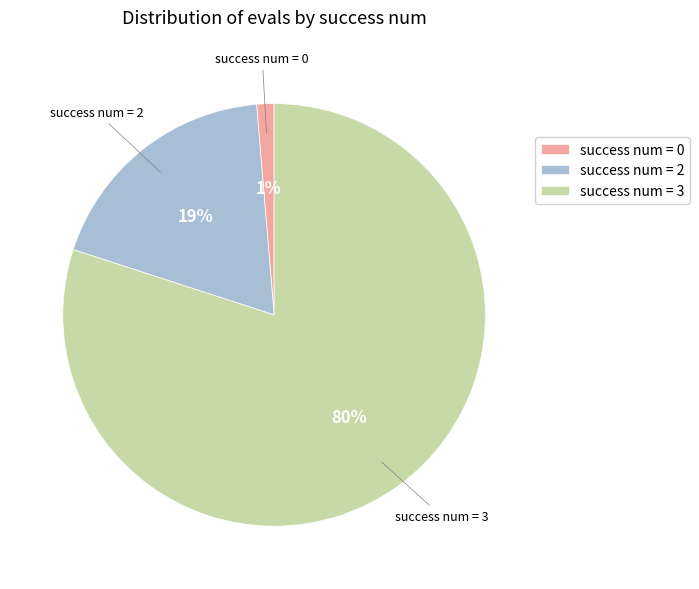

Combined, do success num = 3 and success num = 2 account for over 50%?

Yes